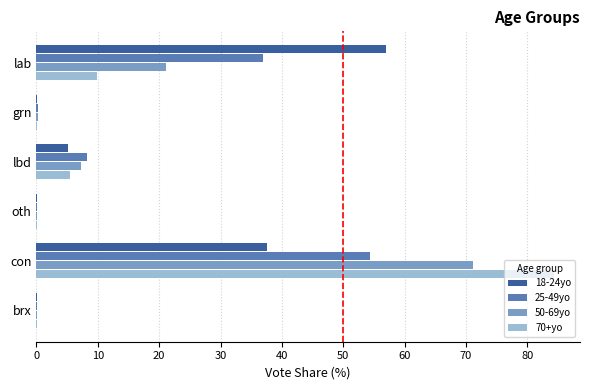

At which label is 70+yo closest to 42?

lab